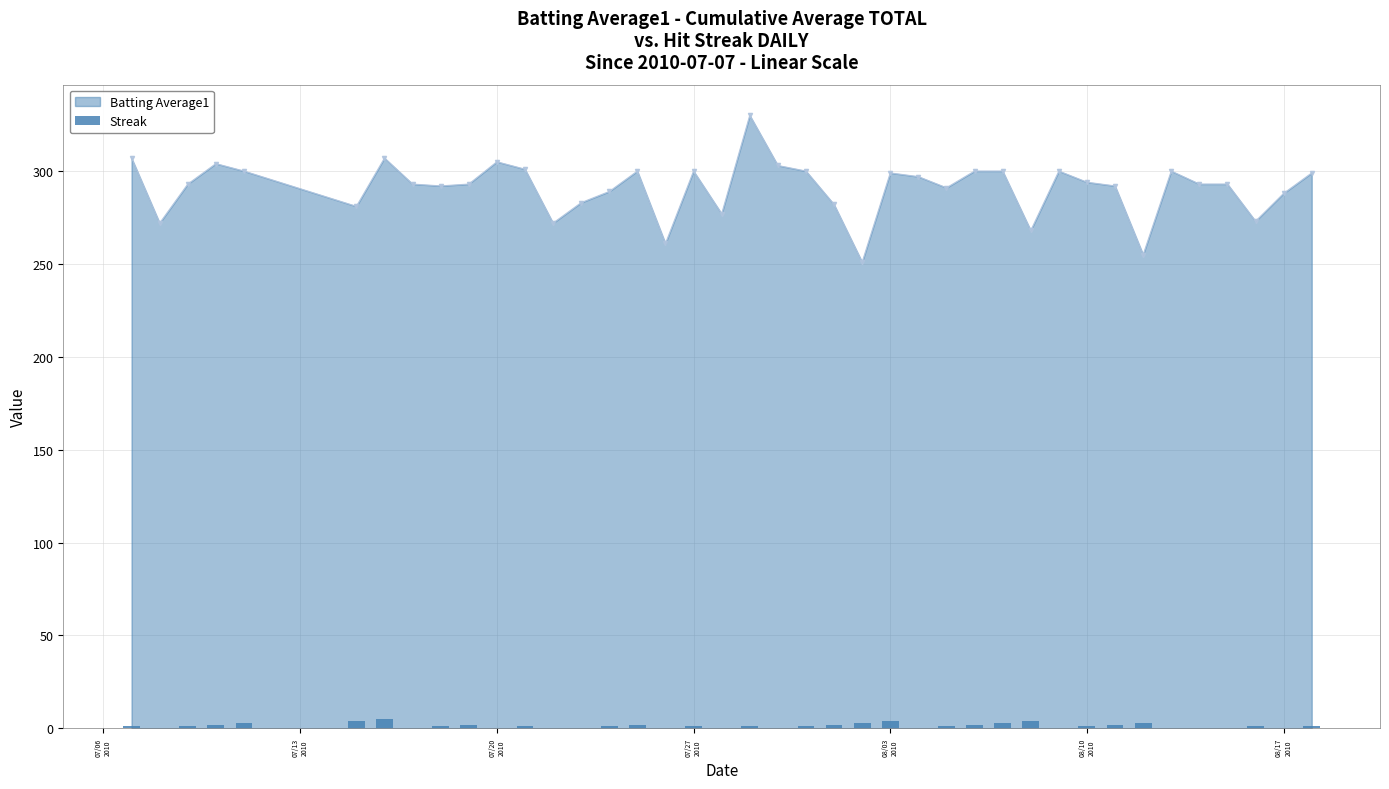

How many values exceed 1?

14